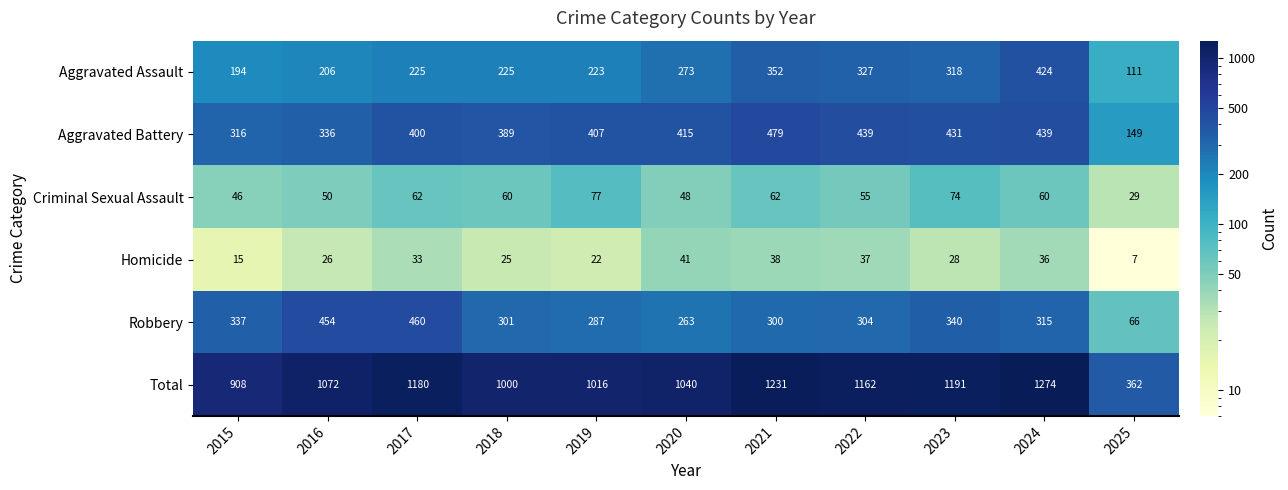

Rank the series by their maximum value, from highest to lowest.

Total, Aggravated Battery, Robbery, Aggravated Assault, Criminal Sexual Assault, Homicide